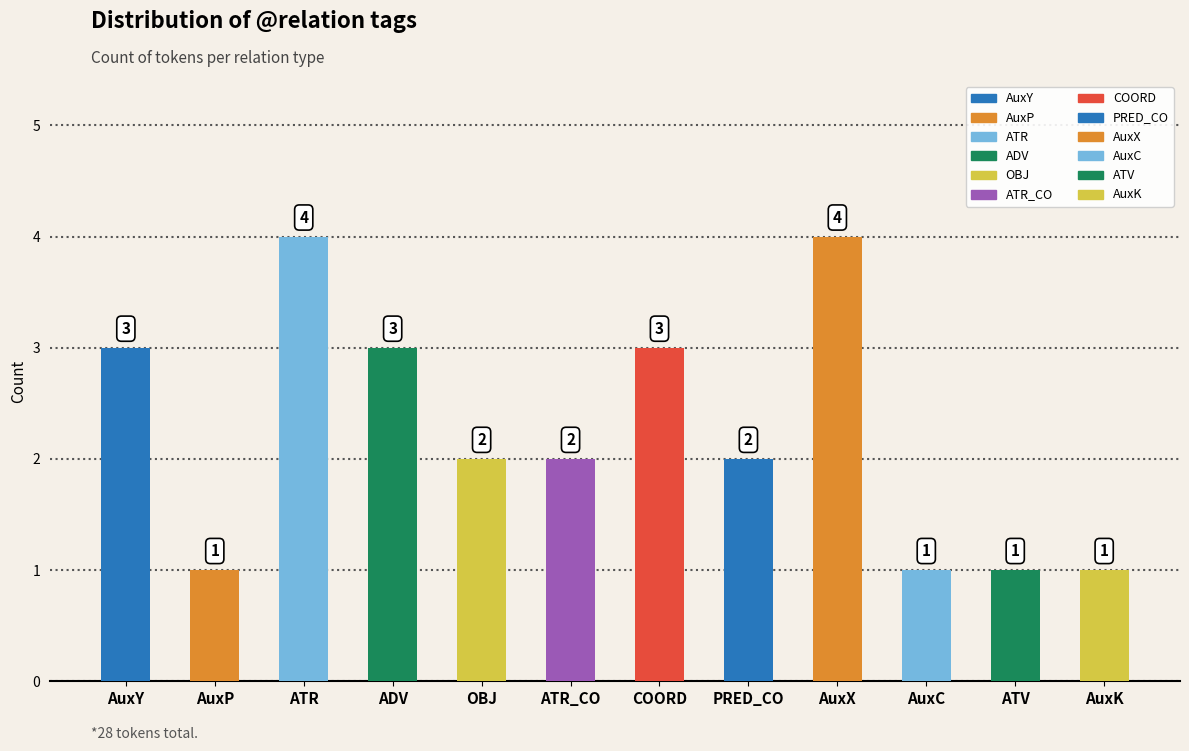

What is the difference between the second highest and second lowest values?

3